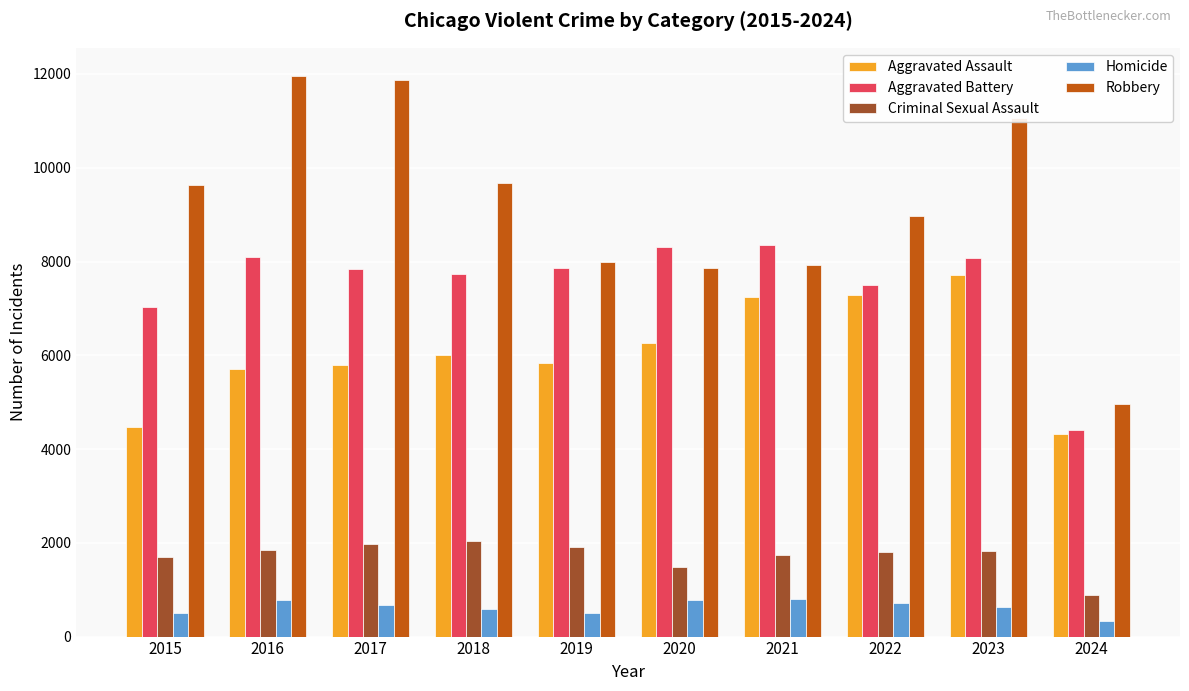

What is the sum of all Criminal Sexual Assault values?

17204